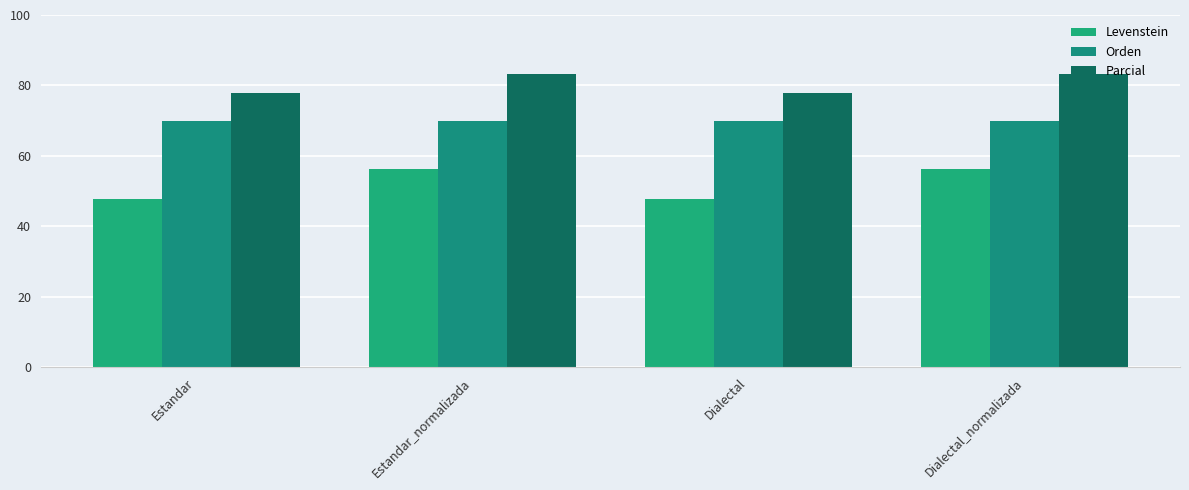

Between Estandar and Dialectal, which series saw the biggest shift?

Levenstein